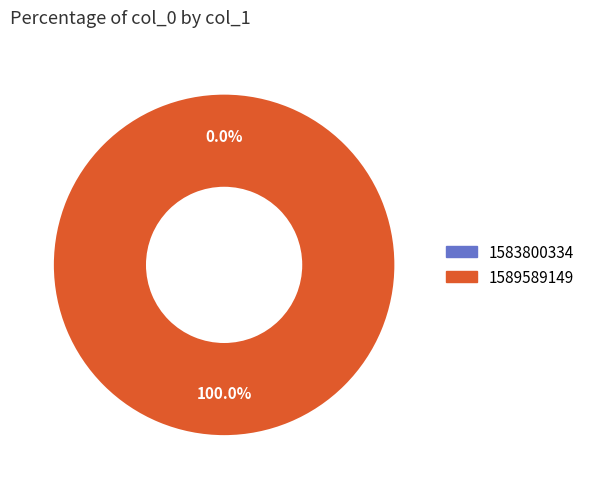

To the nearest percent, what is the difference between the largest and smallest slice percentages?

100%